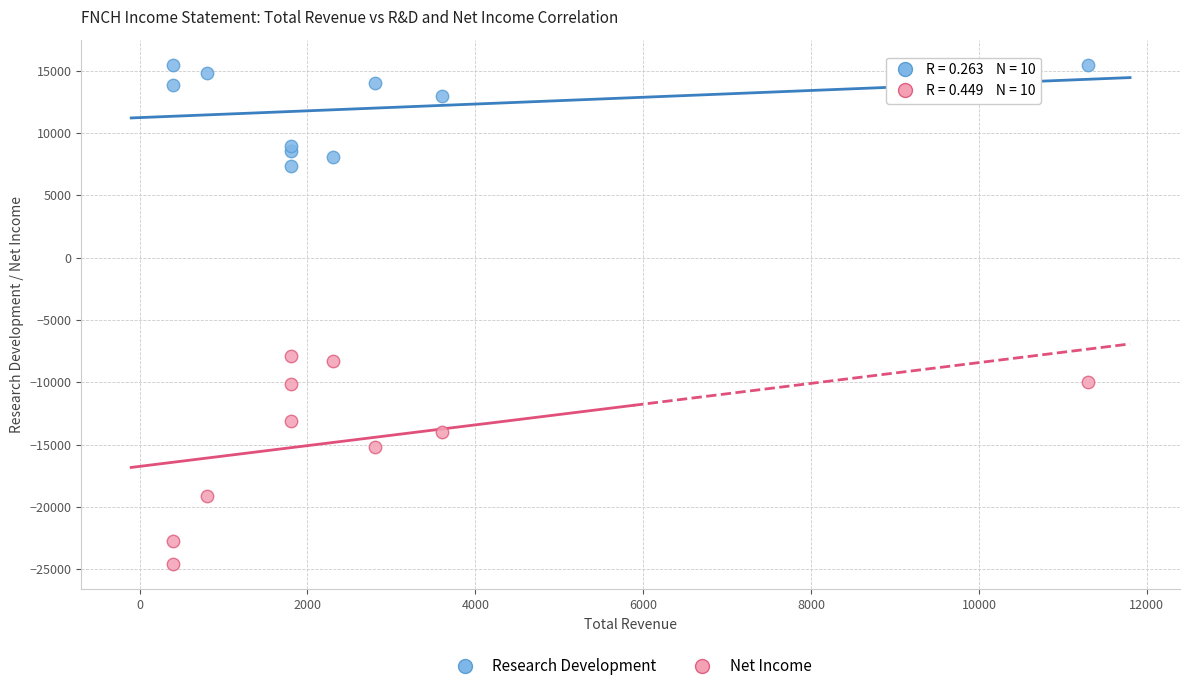

Which series contains the highest Y value?

Research Development